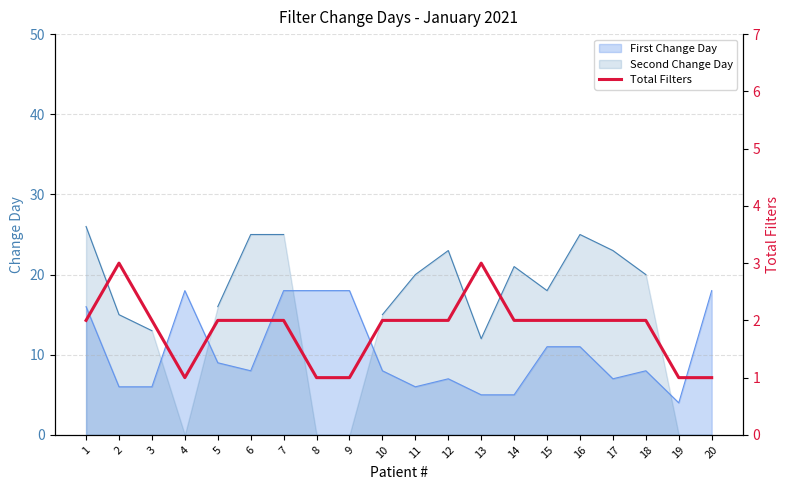

List the labels in order of value, smallest first.

4, 8, 9, 19, 20, 1, 3, 5, 6, 7, 10, 11, 12, 14, 15, 16, 17, 18, 2, 13